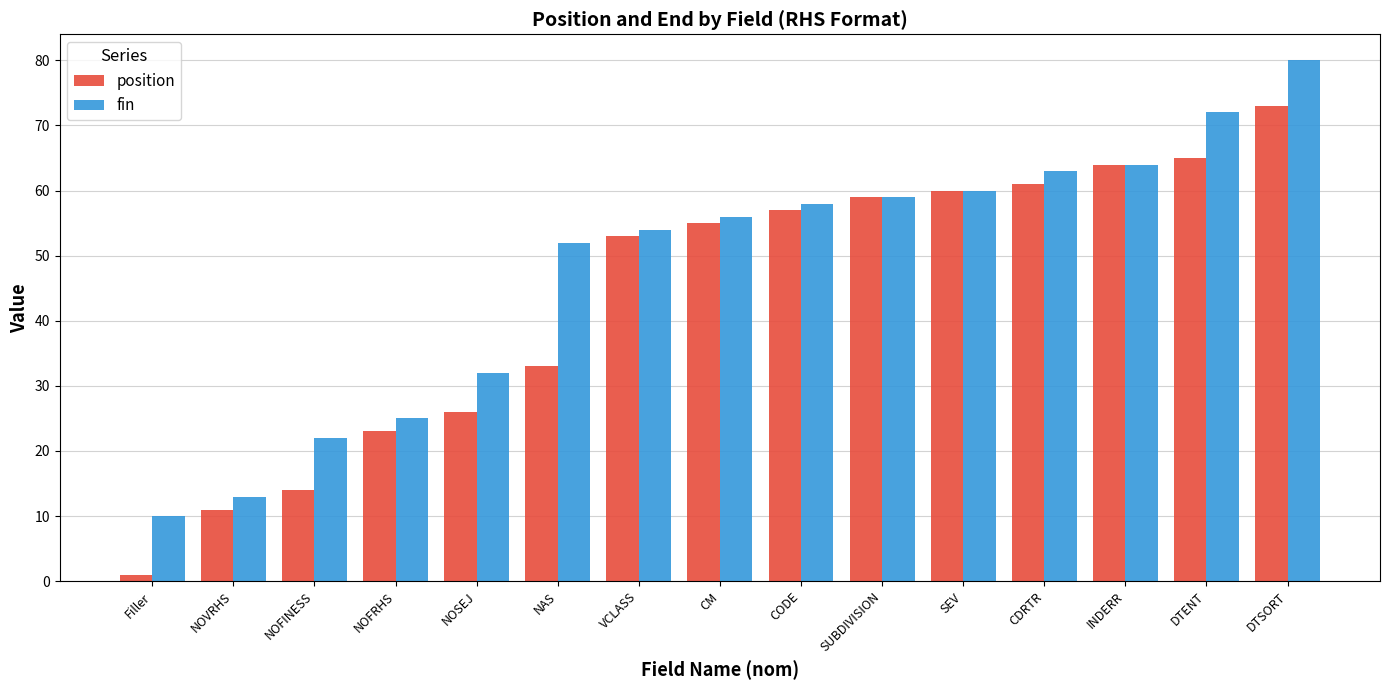

What are all the series names shown in the legend?

position, fin